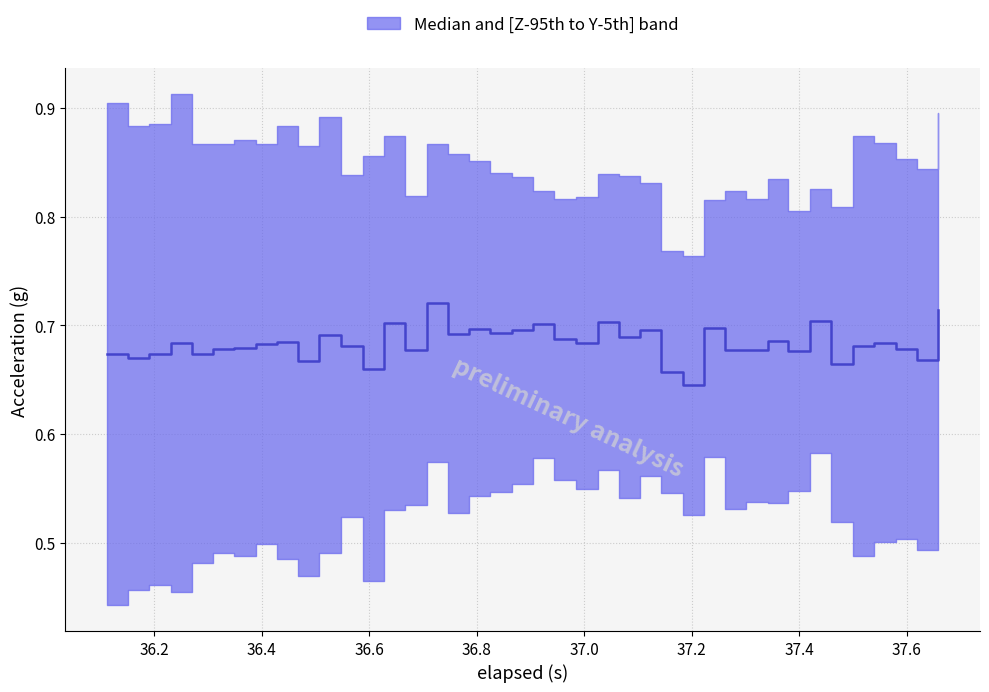

What is the average value?

0.7